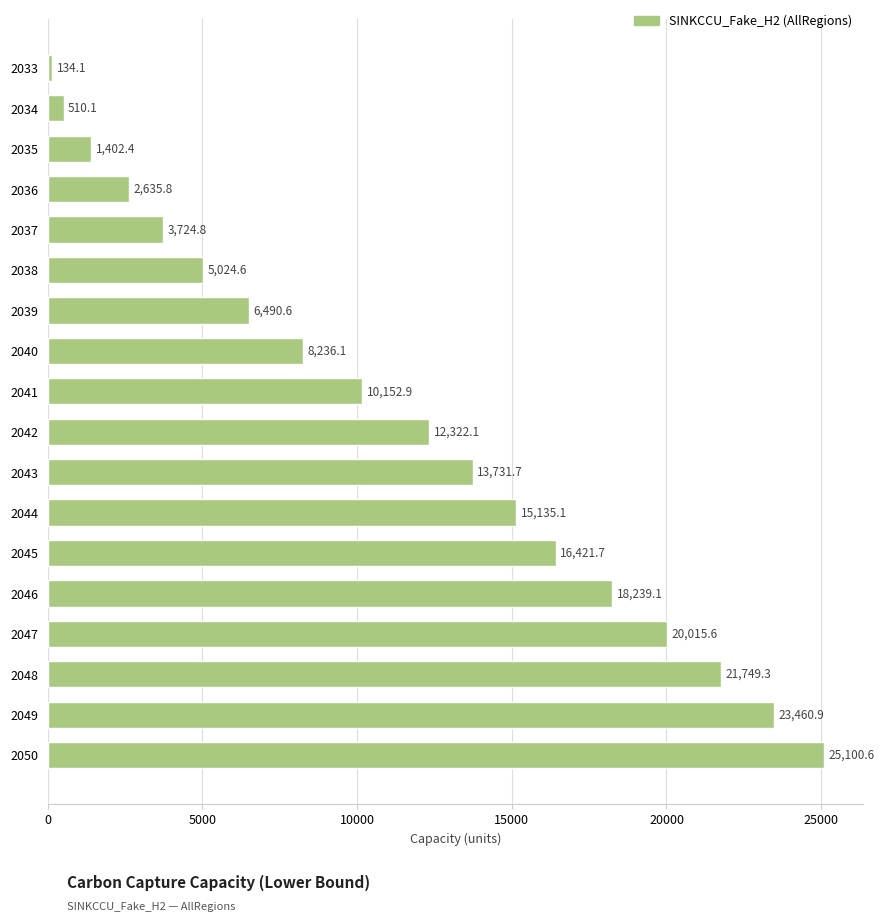

What is the value of the 3rd bar from the top?

1402.4